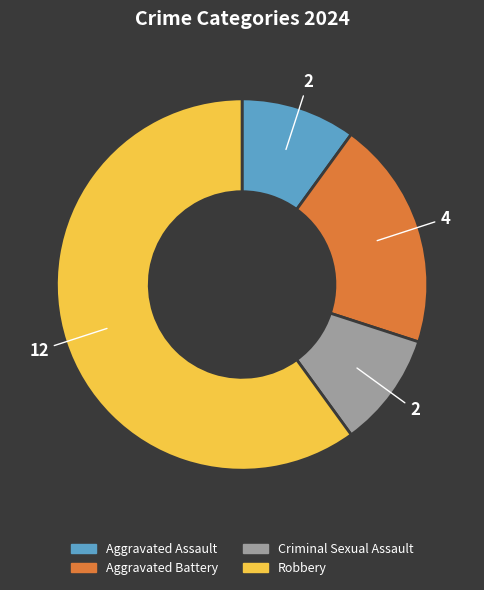

Count the number of slices in the pie.

4